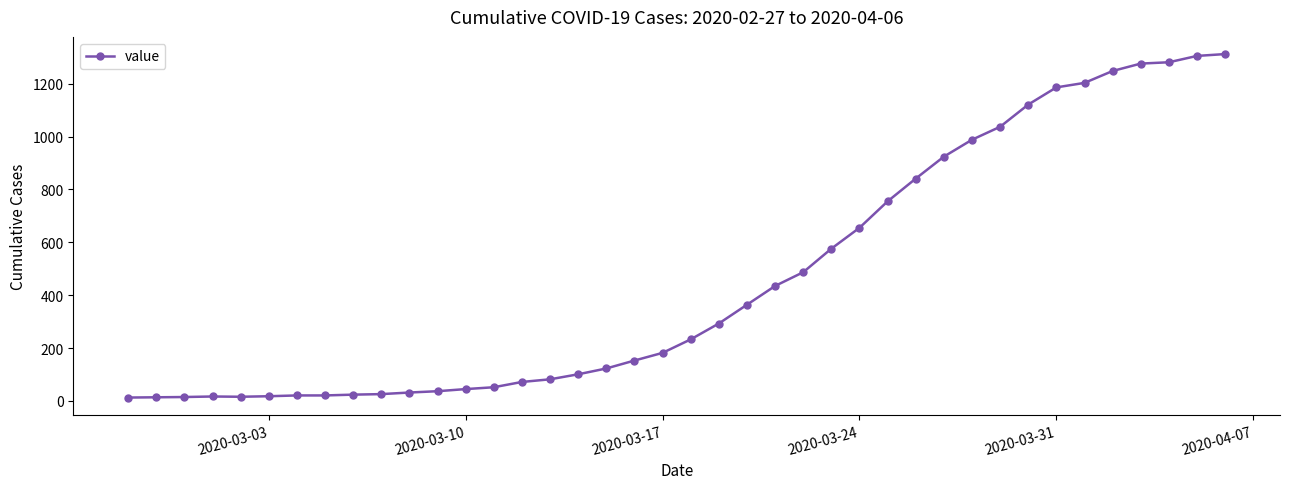

What is the sum of all values?

18584